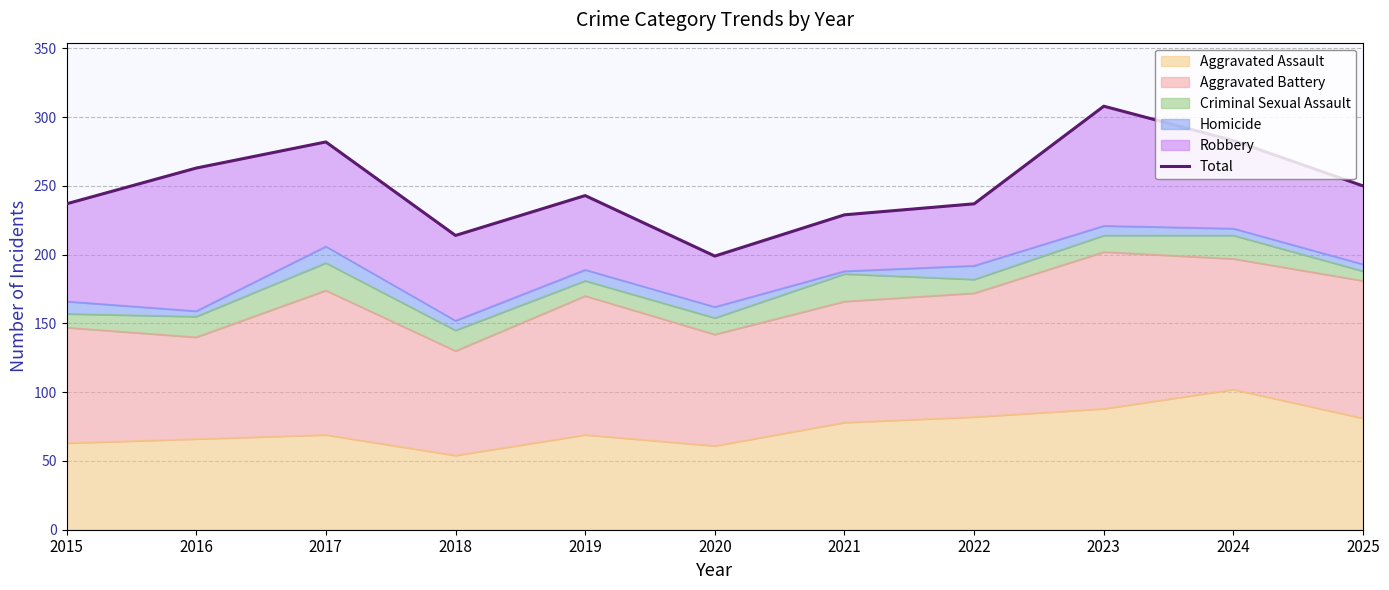

The value at 2025 is 93. True or false?

False